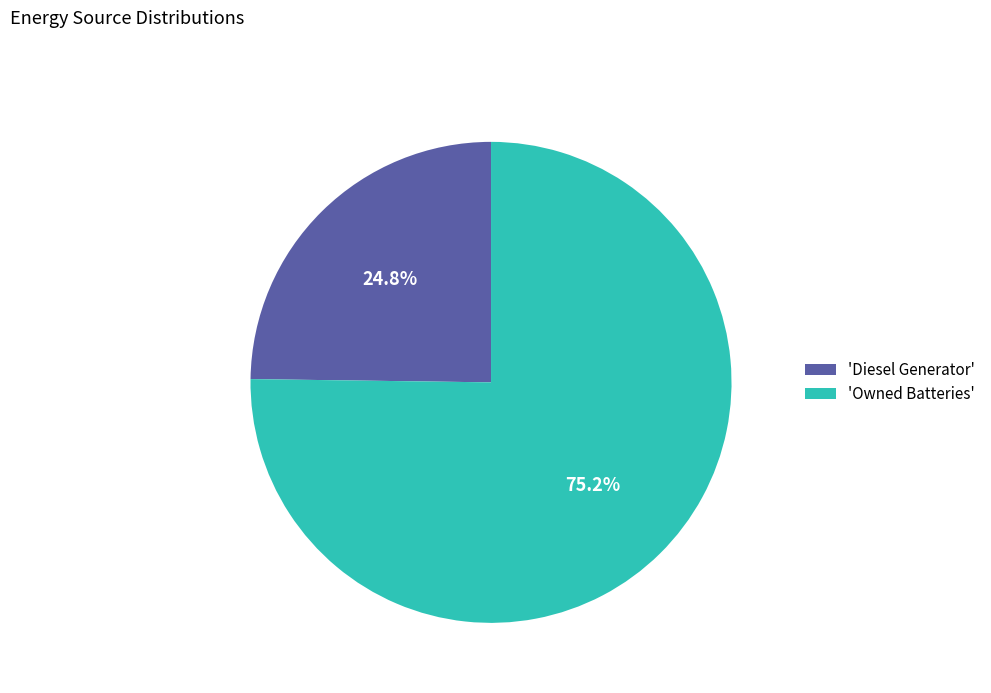

What is the ratio of the value at 'Owned Batteries' to the value at 'Diesel Generator'?

3.0